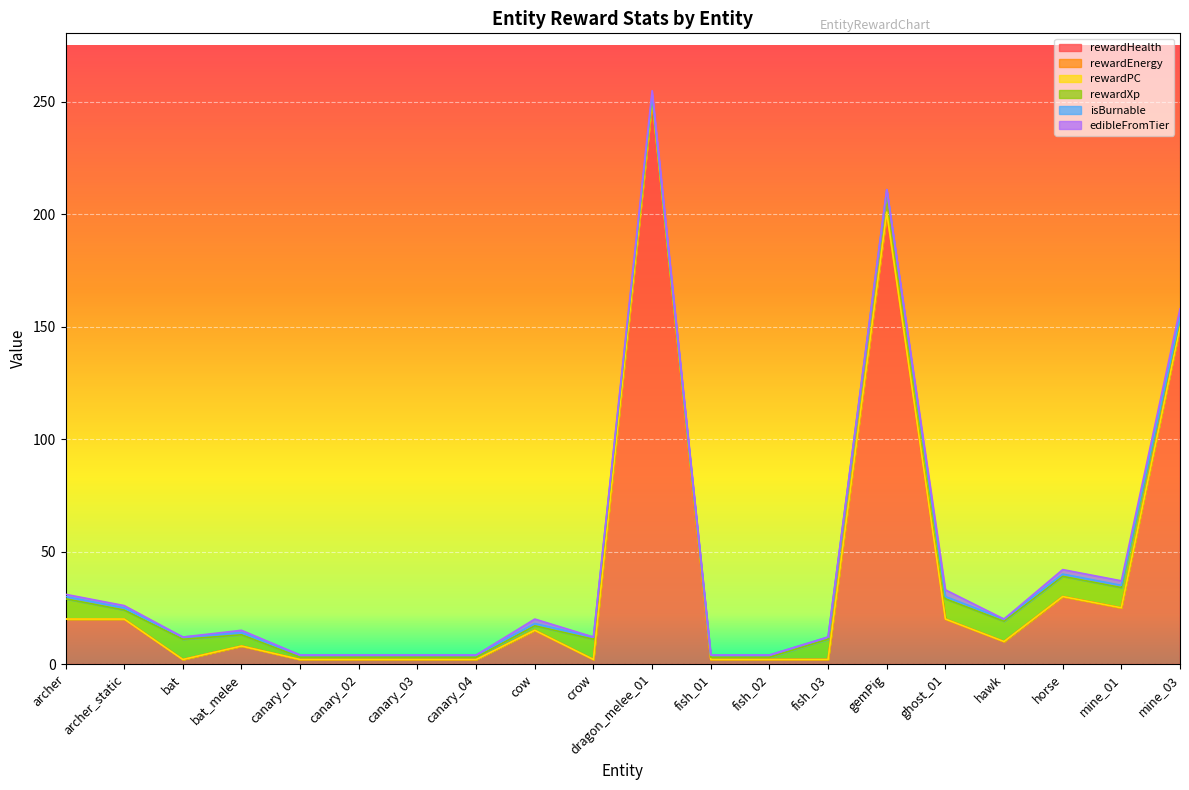

Reading left to right, what are all the values shown in this chart?

rewardHealth: archer=20	archer_static=20	bat=2	bat_melee=8	canary_01=2	canary_02=2	canary_03=2	canary_04=2	cow=15	crow=2	dragon_melee_01=250	fish_01=2	fish_02=2	fish_03=2	gemPig=200	ghost_01=20	hawk=10	horse=30	mine_01=25	mine_03=150
rewardEnergy: archer=0	archer_static=0	bat=0	bat_melee=0	canary_01=0	canary_02=0	canary_03=0	canary_04=0	cow=0	crow=0	dragon_melee_01=0	fish_01=0	fish_02=0	fish_03=0	gemPig=0	ghost_01=0	hawk=0	horse=0	mine_01=0	mine_03=0
rewardPC: archer=0	archer_static=0	bat=0	bat_melee=0	canary_01=0	canary_02=0	canary_03=0	canary_04=0	cow=0	crow=0	dragon_melee_01=1	fish_01=0	fish_02=0	fish_03=0	gemPig=1	ghost_01=0	hawk=0	horse=0	mine_01=0	mine_03=0
rewardXp: archer=9	archer_static=4	bat=9	bat_melee=5	canary_01=1	canary_02=1	canary_03=1	canary_04=1	cow=2	crow=9	dragon_melee_01=1	fish_01=1	fish_02=1	fish_03=9	gemPig=9	ghost_01=9	hawk=9	horse=9	mine_01=9	mine_03=3
isBurnable: archer=1	archer_static=1	bat=1	bat_melee=1	canary_01=1	canary_02=1	canary_03=1	canary_04=1	cow=1	crow=1	dragon_melee_01=1	fish_01=1	fish_02=1	fish_03=1	gemPig=1	ghost_01=1	hawk=1	horse=1	mine_01=1	mine_03=1
edibleFromTier: archer=1	archer_static=1	bat=0	bat_melee=1	canary_01=0	canary_02=0	canary_03=0	canary_04=0	cow=2	crow=0	dragon_melee_01=2	fish_01=0	fish_02=0	fish_03=0	gemPig=0	ghost_01=3	hawk=0	horse=2	mine_01=2	mine_03=4